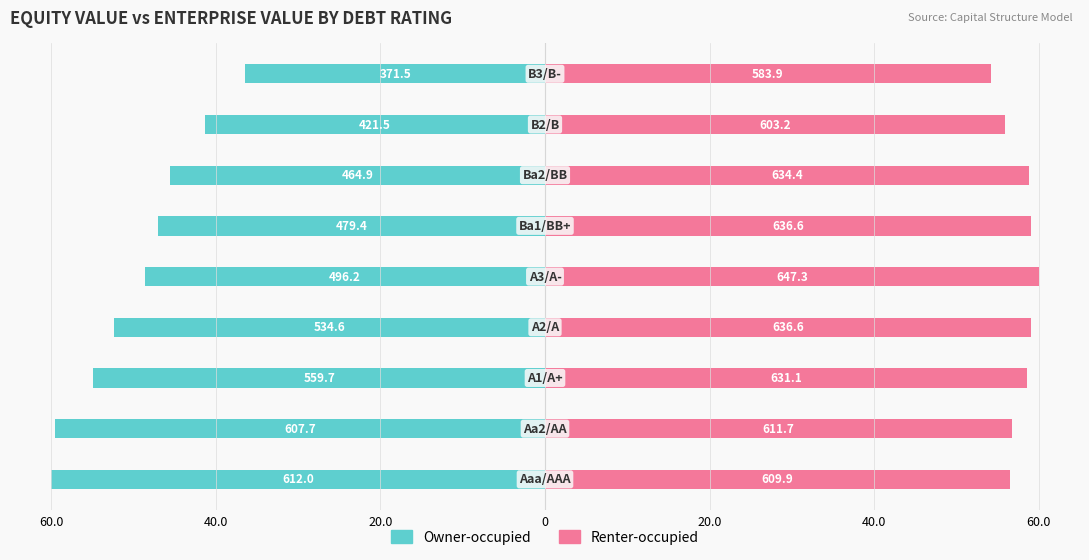

What are all the series names shown in the legend?

Owner-occupied, Renter-occupied